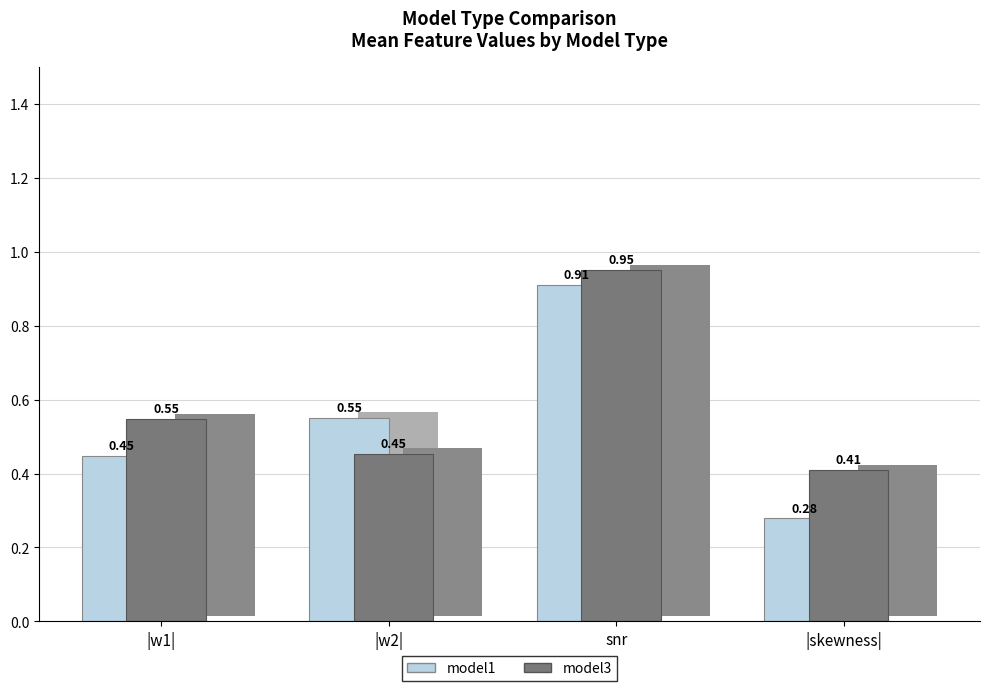

Where is model1 nearest to the value 0?

|skewness|